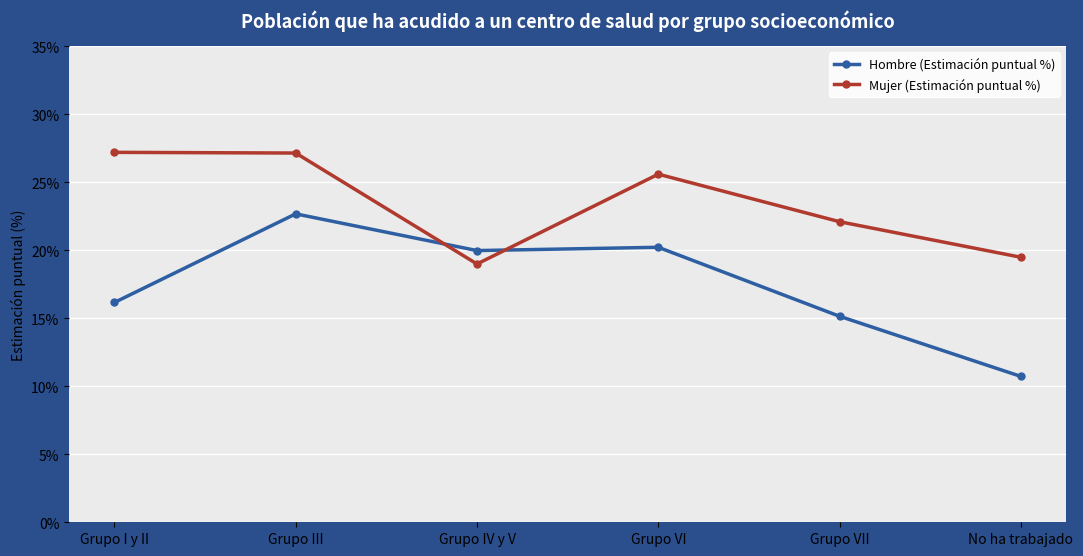

True or false: Hombre (Estimación puntual %) has a value of 15.1 at Grupo VII.

True